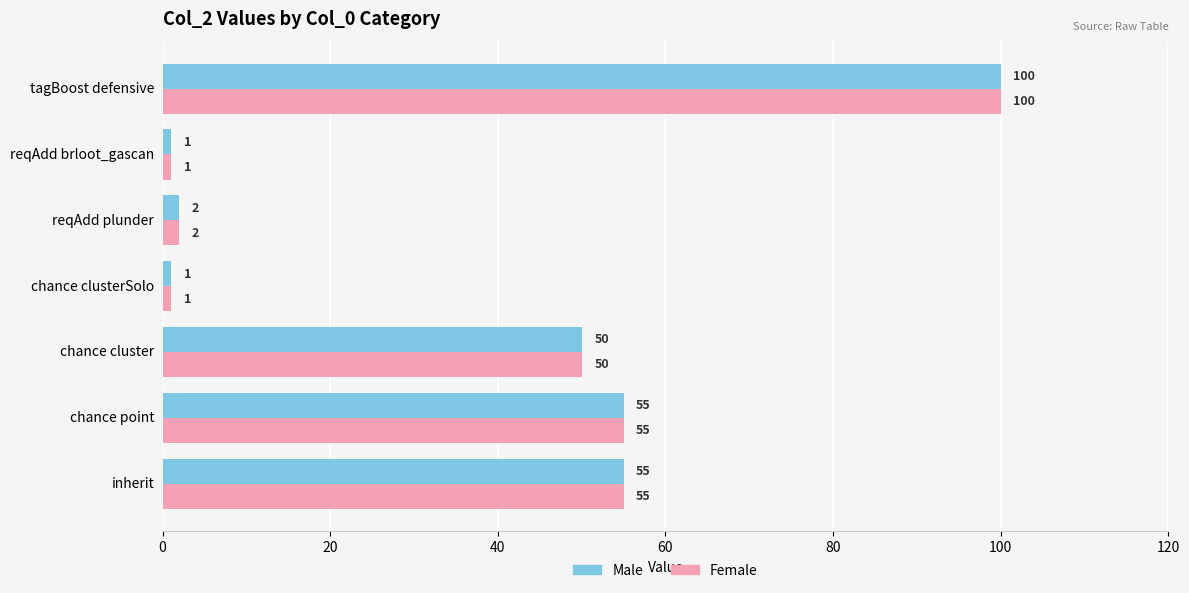

What is the total value across all series at reqAdd plunder?

4